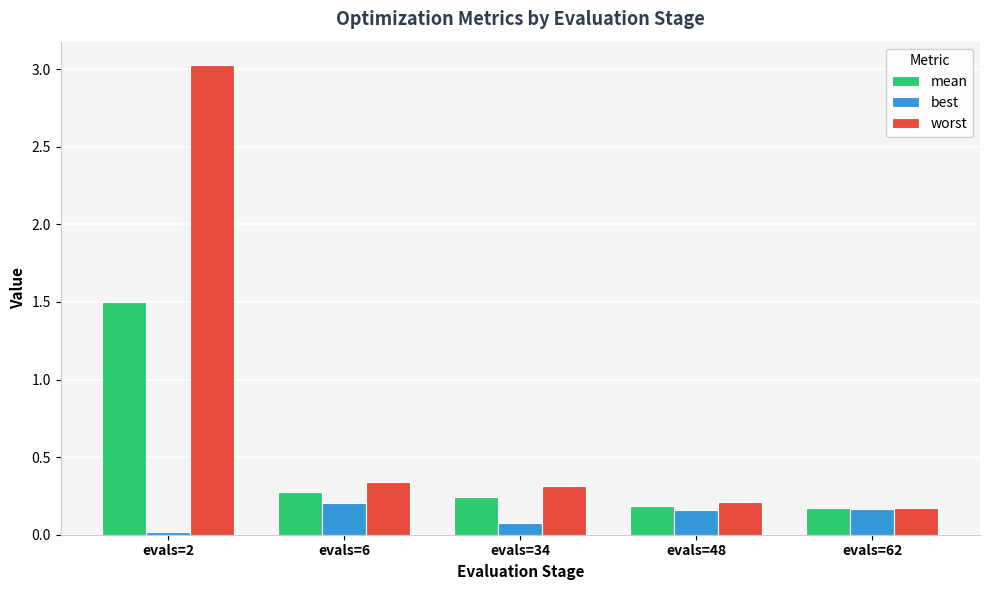

What is the sum of the mean values at evals=48 and evals=62?

0.4